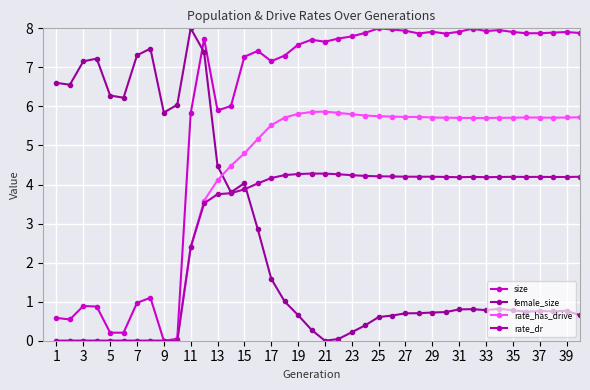

How many lines are shown in the chart?

4